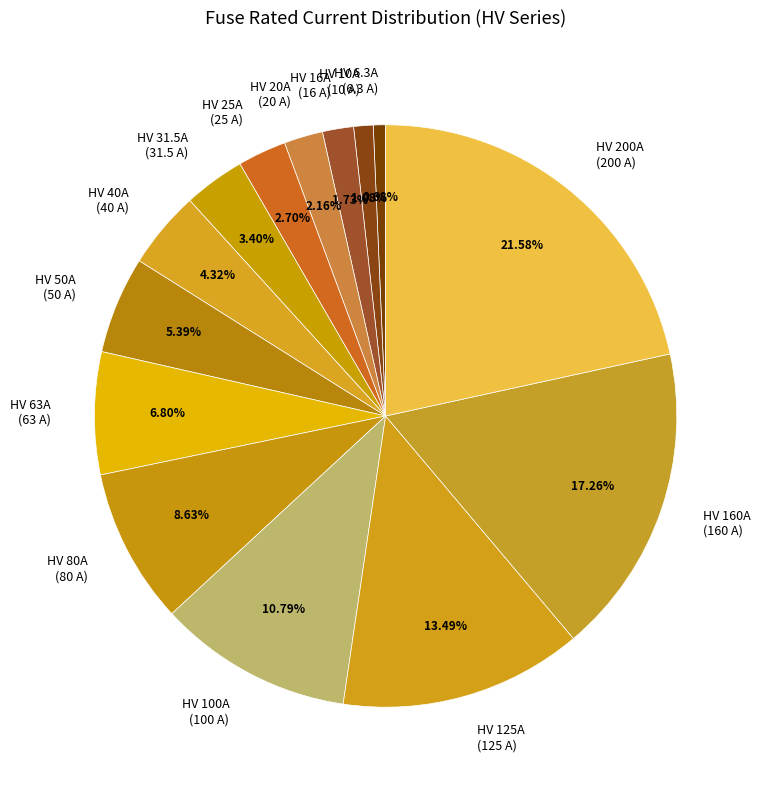

To the nearest percent, what is the difference between the largest and smallest slice percentages?

21%